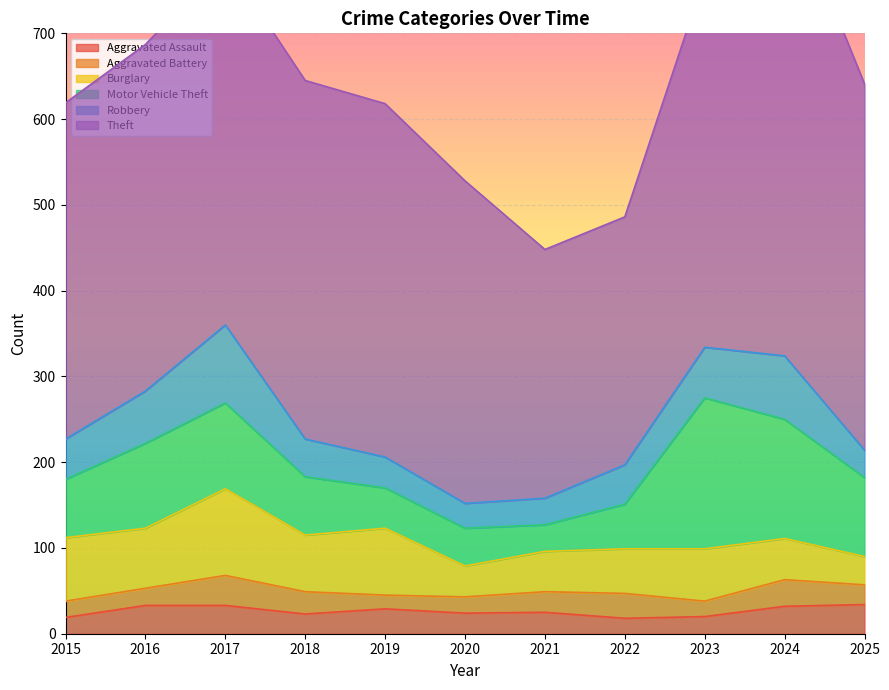

True or false: Aggravated Assault and Theft intersect in this chart.

False